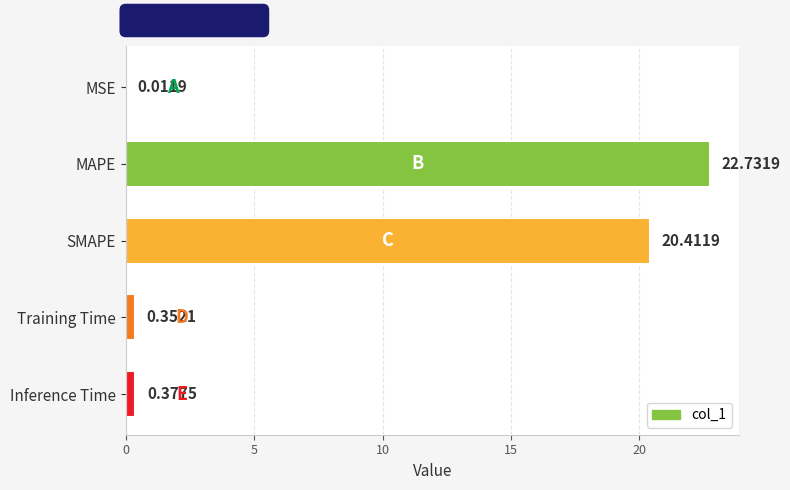

What is the sum of all values?

43.9